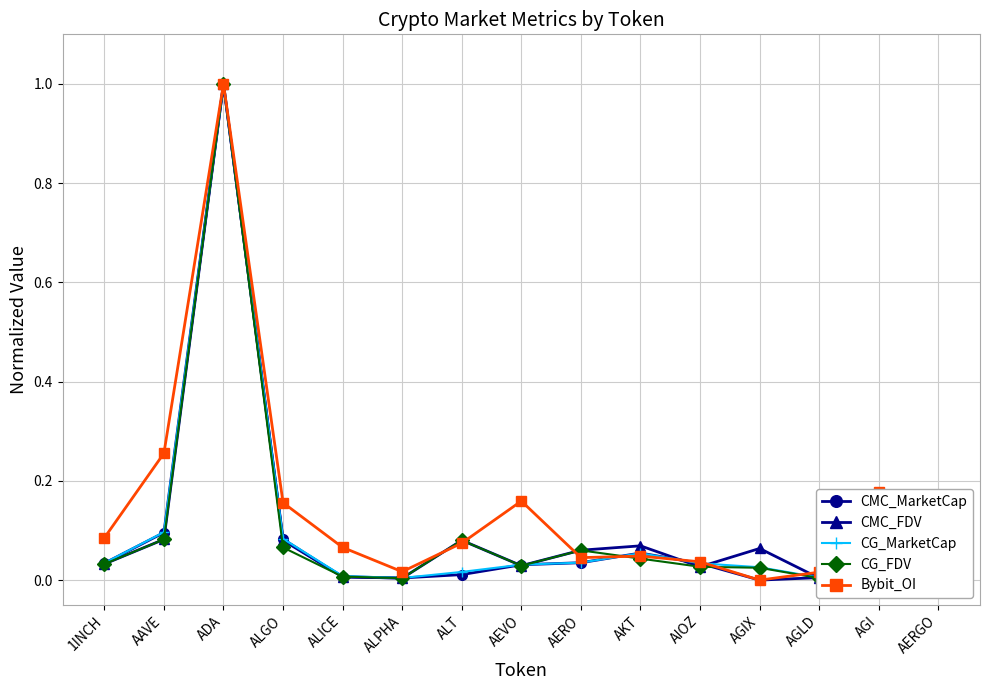

Which series ends up on top after the final intersection of CG_FDV and Bybit_OI?

Bybit_OI